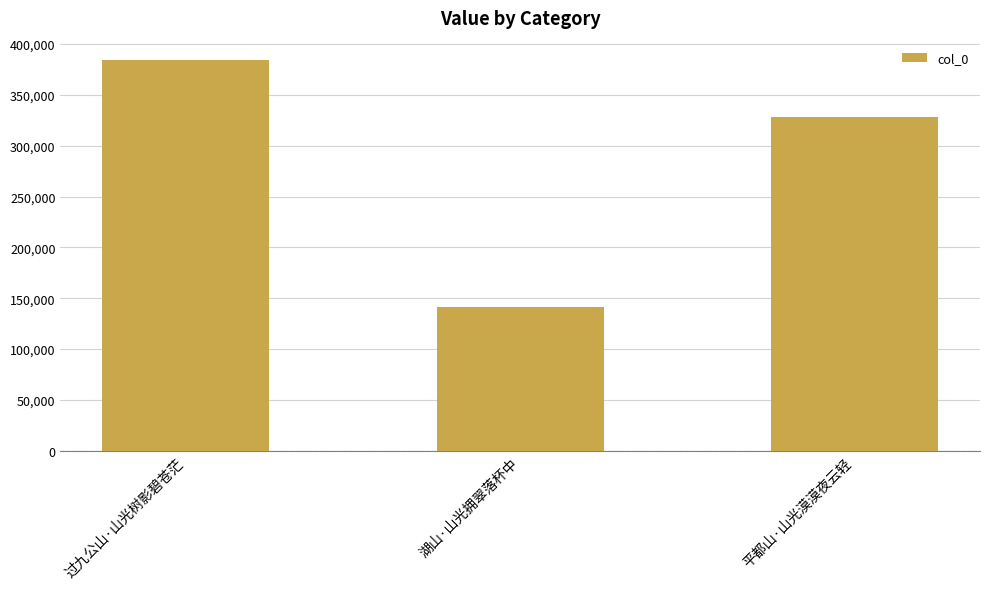

What is the minimum value shown in the chart?

141535